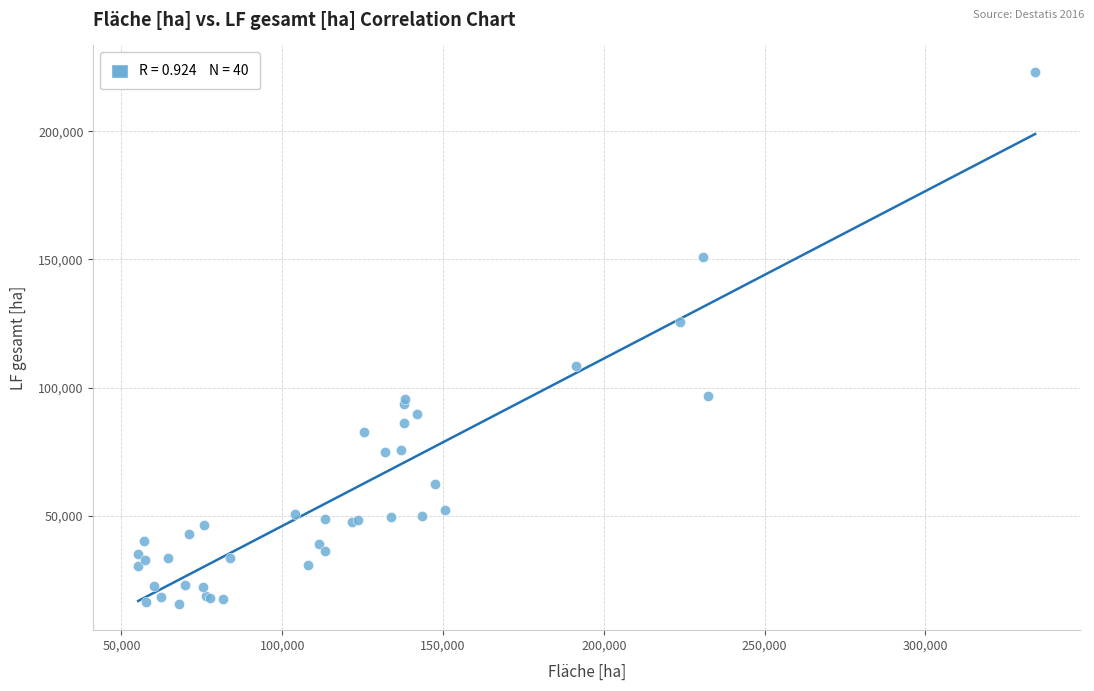

What Y value in the scatter plot is closest to 119400?

125531